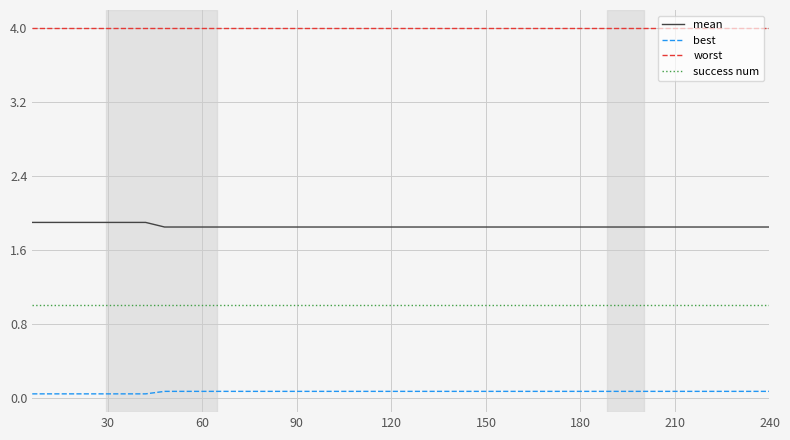

True or false: best and success num cross at least once.

False